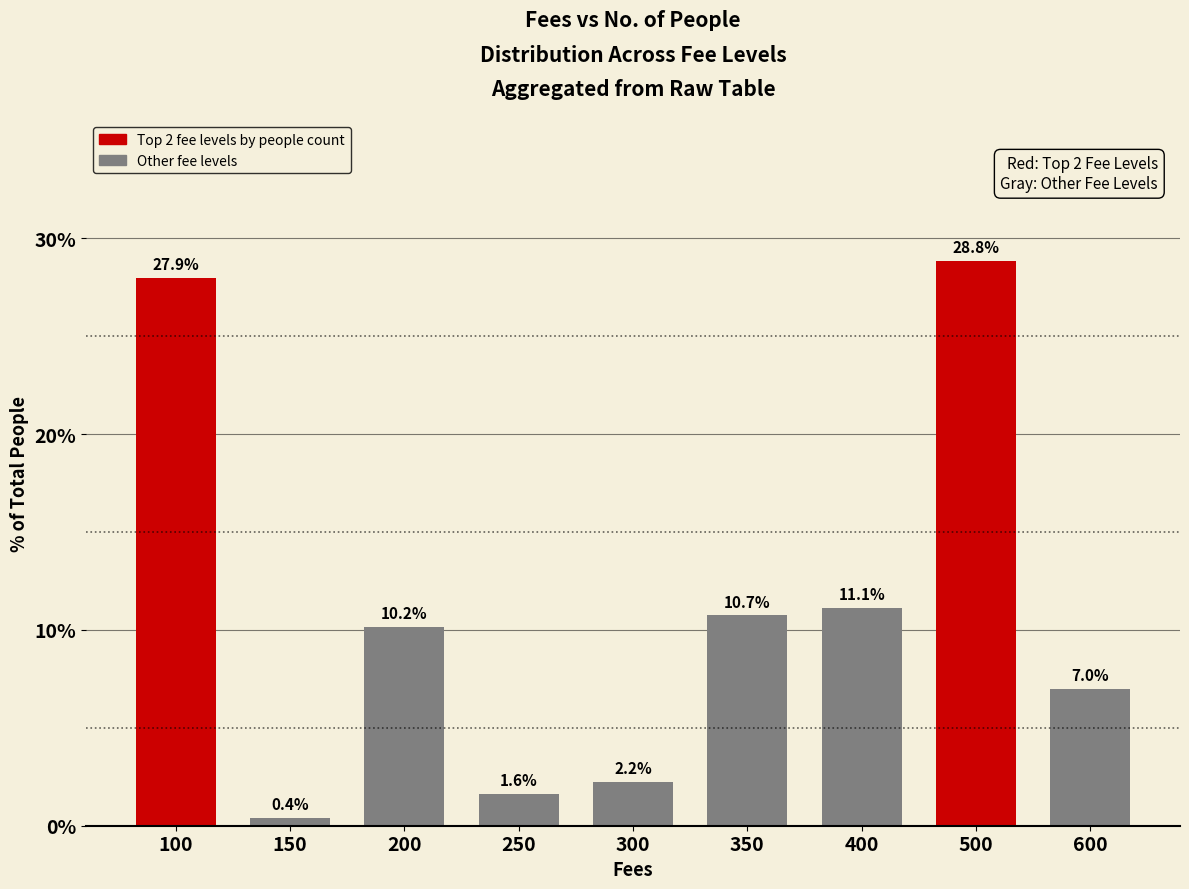

What is the greatest value displayed?

28.8